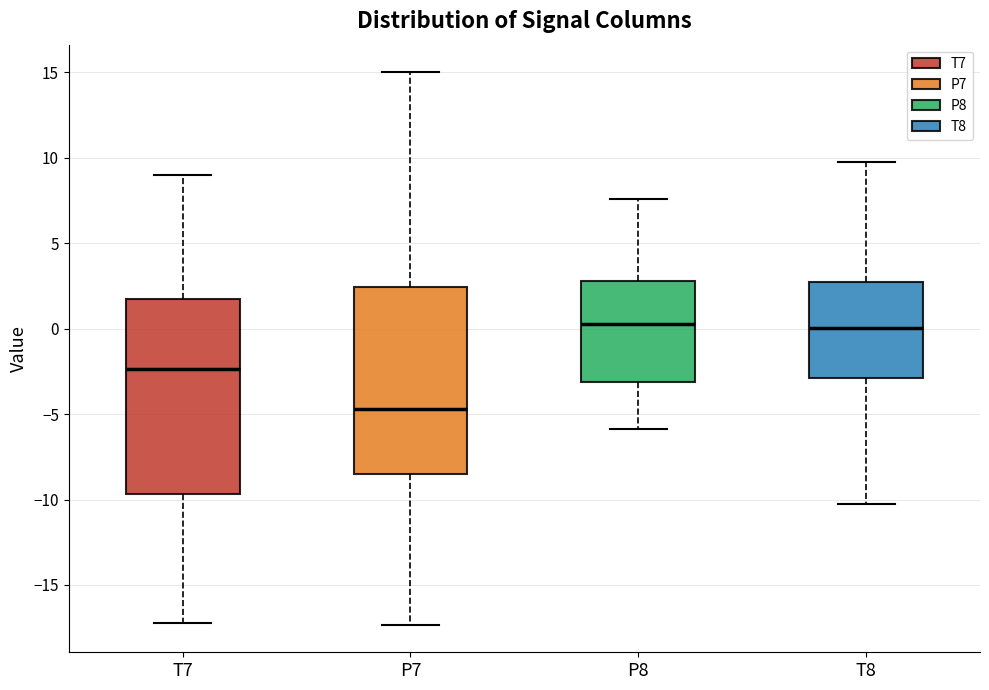

Reading left to right, read every box against the y-axis: the position of its median line, the range the box covers, and the ends of its whiskers. The values are not printed on the chart, so give them approximately, as read against the axis.

T7: median -2.5, box -9.5 to 1.5, whiskers -17.5 to 9.0
P7: median -4.5, box -8.5 to 2.5, whiskers -17.5 to 15.0
P8: median 0.5, box -3.0 to 3.0, whiskers -6.0 to 7.5
T8: median 0.0, box -3.0 to 2.5, whiskers -10.5 to 10.0